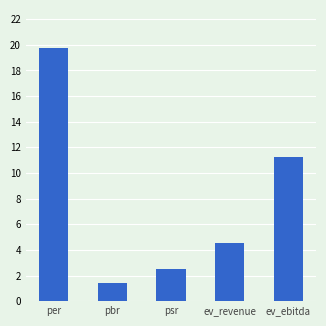

What is the difference between the values at psr and ev_revenue?

2.0